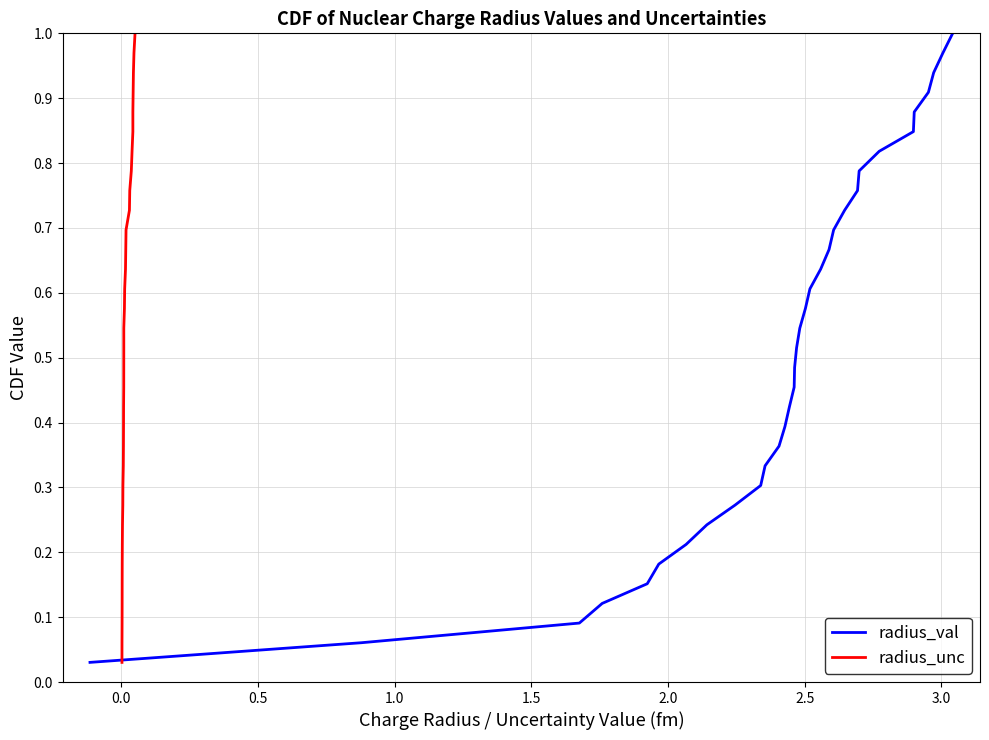

At how many categories does at least one series exceed 0?

33